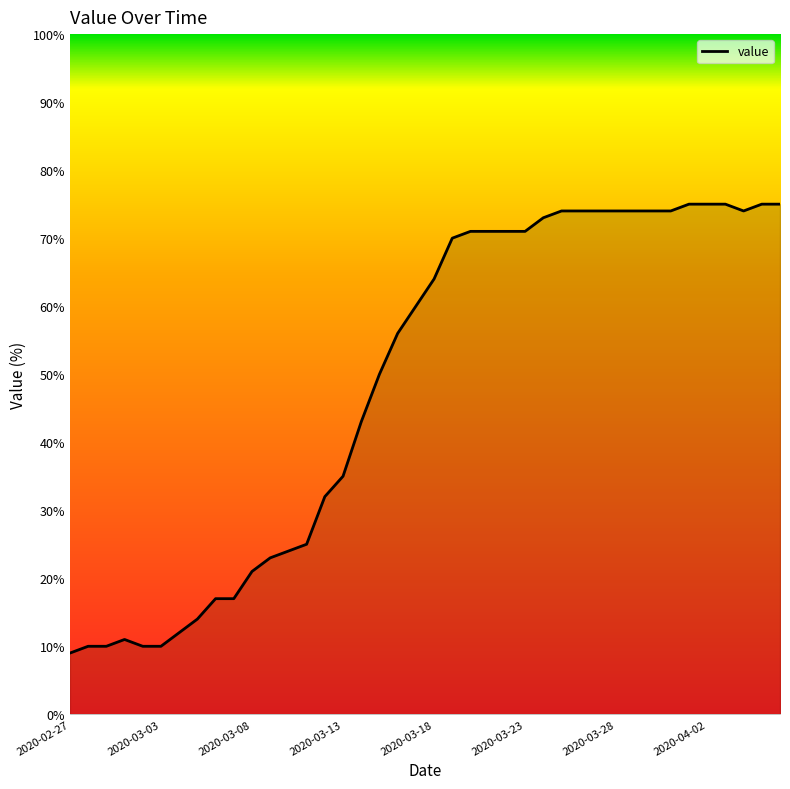

What is the maximum value shown in the chart?

75